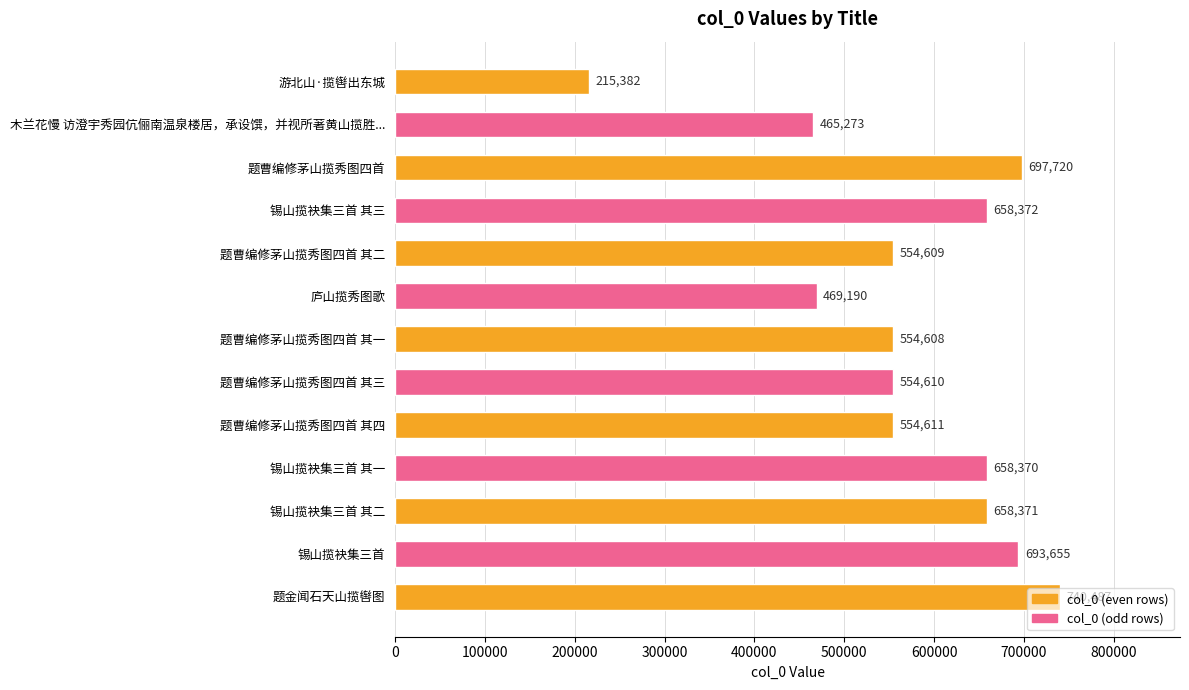

What is the change in value from 游北山·揽辔出东城 to 锡山揽袂集三首 其三?

+442990